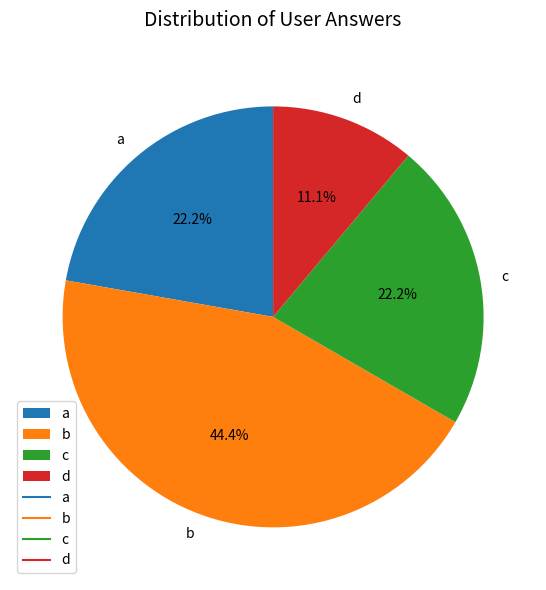

What is the smallest slice in the pie chart?

d